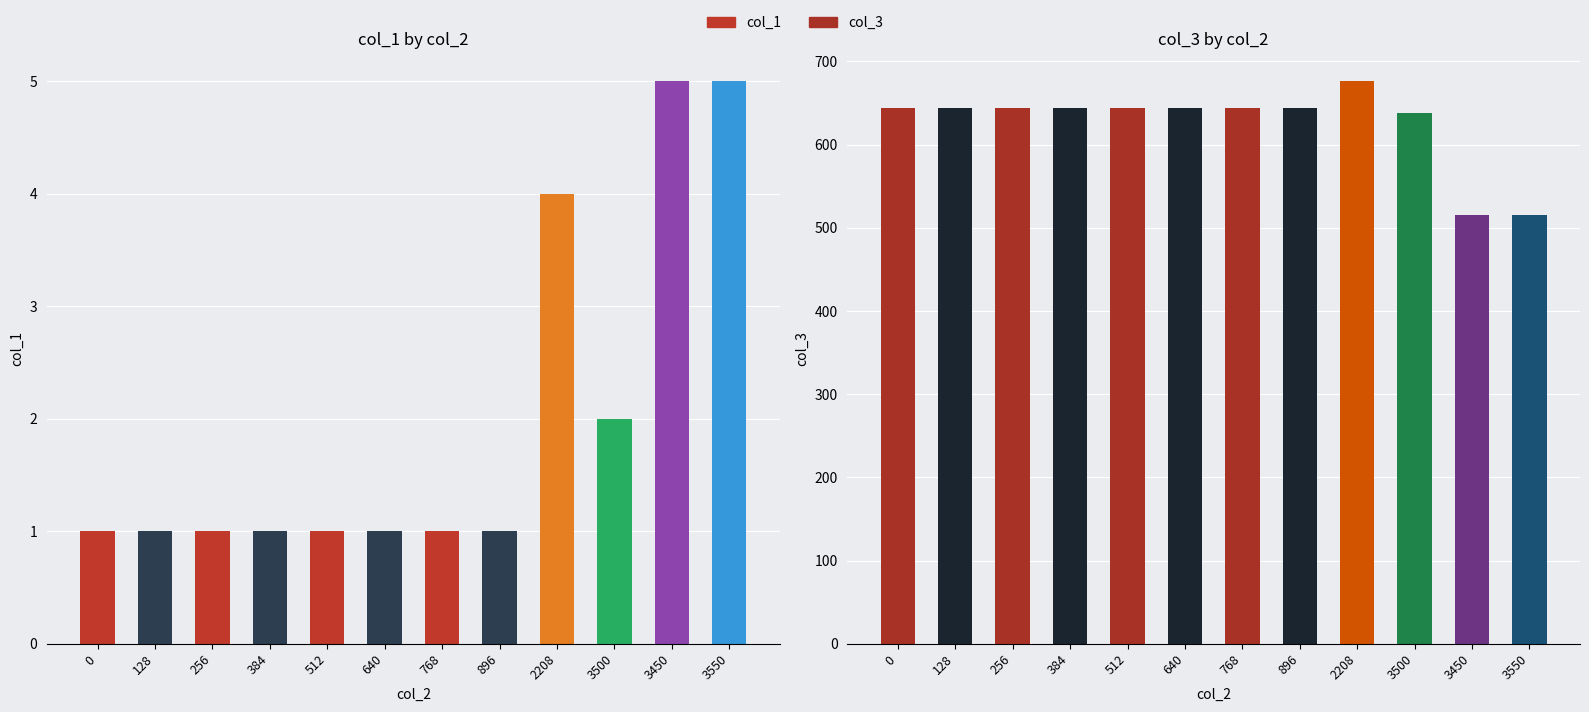

Where is col_1 nearest to the value 3?

2208